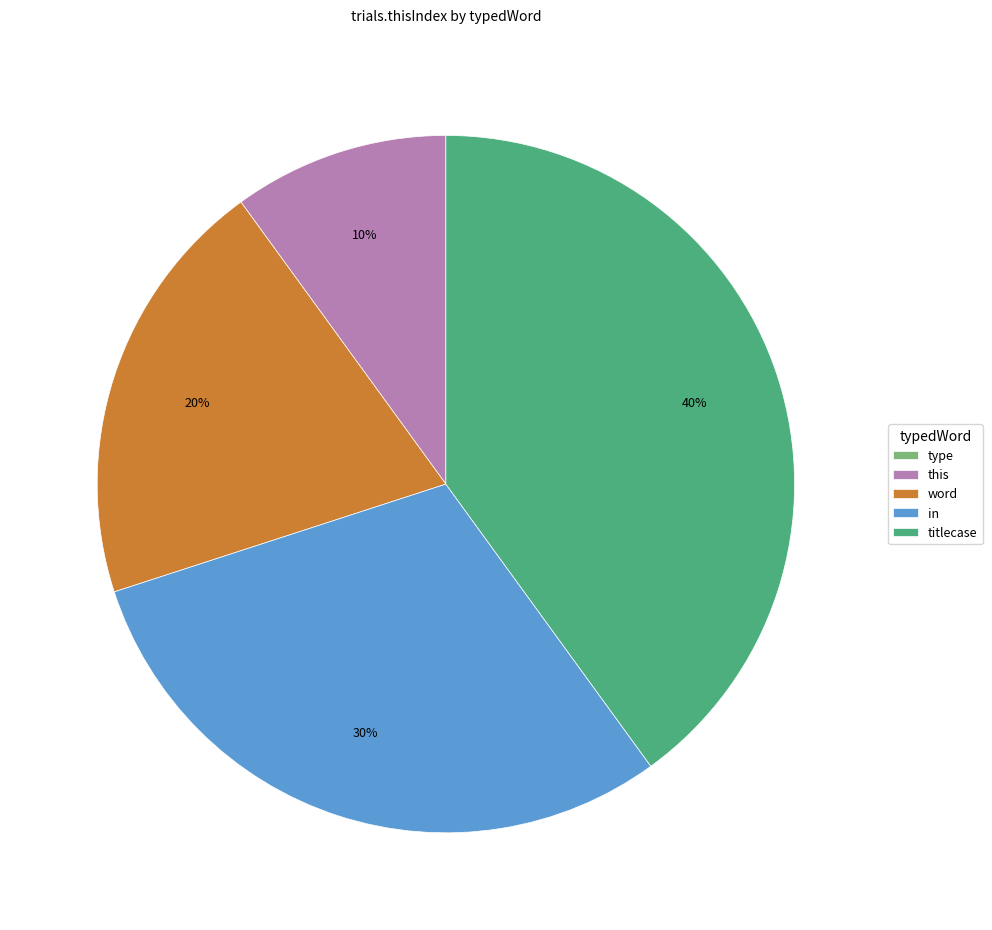

Do this and in together represent more than half of the pie?

No